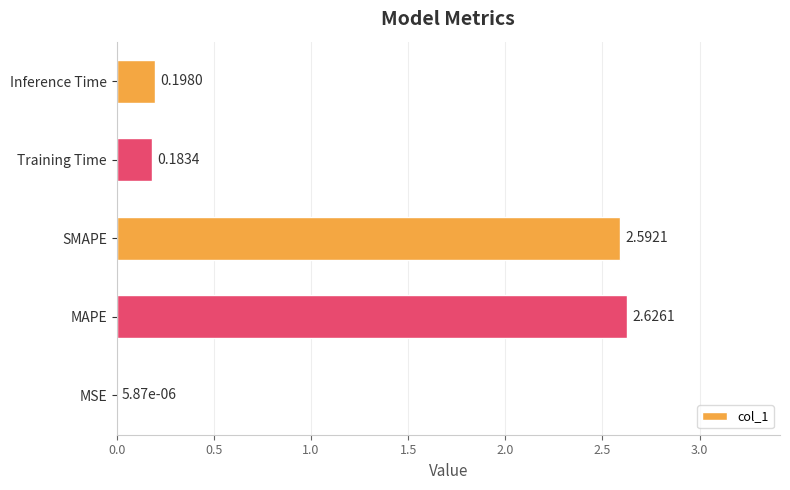

Which category has the highest value across all series?

MAPE